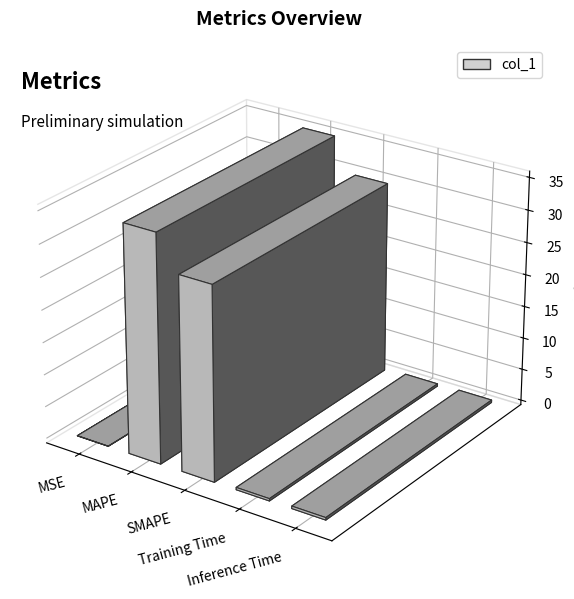

Which category has the highest value across all series?

MAPE